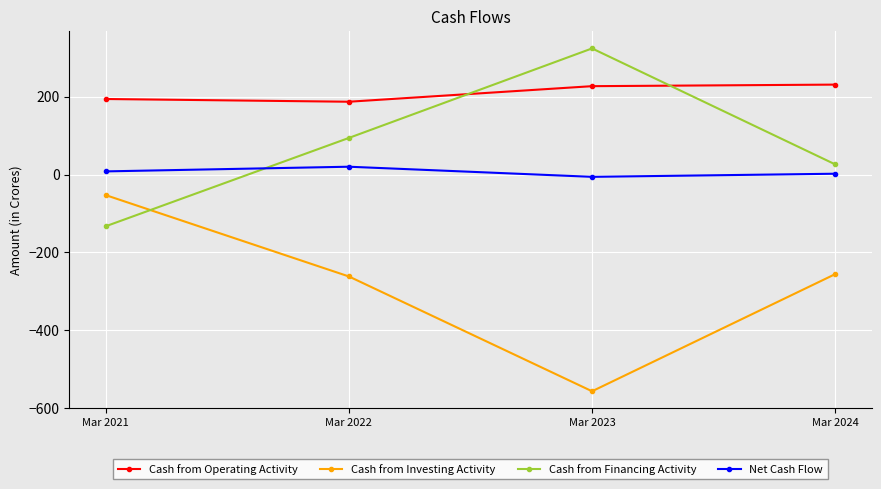

True or false: Net Cash Flow has more than 2 points higher than both neighbors.

False